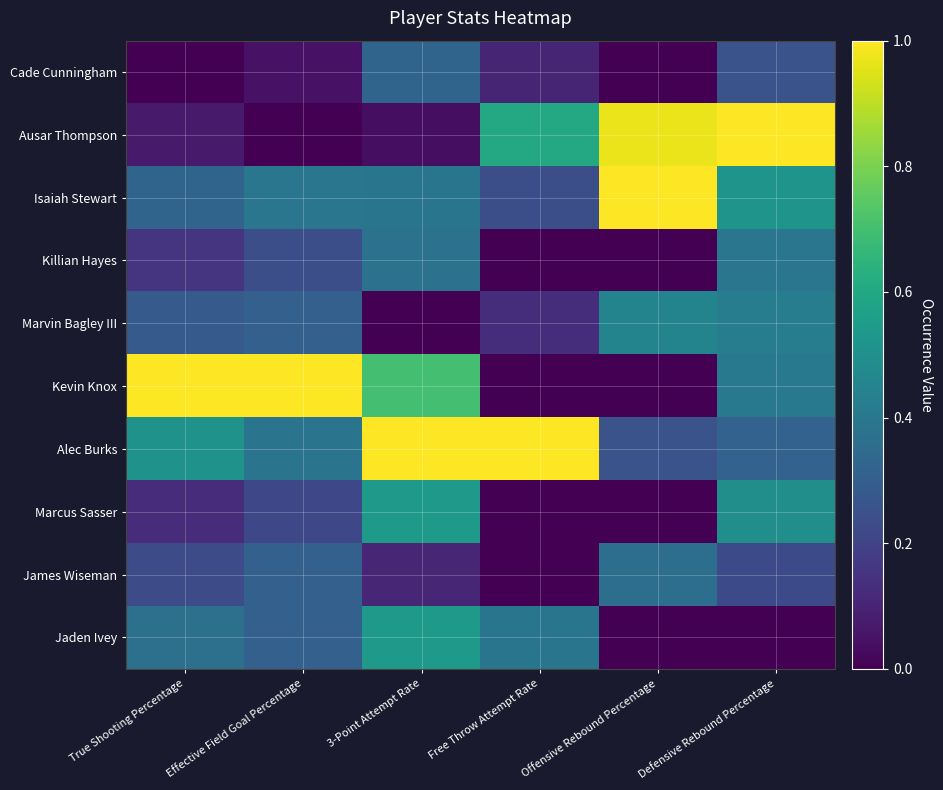

Reading right to left, transcribe all the data shown in this chart.

Cade Cunningham: Defensive Rebound Percentage=0.3	Offensive Rebound Percentage=0.0	Free Throw Attempt Rate=0.1	3-Point Attempt Rate=0.3	Effective Field Goal Percentage=0.0	True Shooting Percentage=0.0
Ausar Thompson: Defensive Rebound Percentage=1.0	Offensive Rebound Percentage=1.0	Free Throw Attempt Rate=0.6	3-Point Attempt Rate=0.0	Effective Field Goal Percentage=0.0	True Shooting Percentage=0.1
Isaiah Stewart: Defensive Rebound Percentage=0.5	Offensive Rebound Percentage=1.0	Free Throw Attempt Rate=0.2	3-Point Attempt Rate=0.4	Effective Field Goal Percentage=0.4	True Shooting Percentage=0.3
Killian Hayes: Defensive Rebound Percentage=0.4	Offensive Rebound Percentage=0.0	Free Throw Attempt Rate=0.0	3-Point Attempt Rate=0.4	Effective Field Goal Percentage=0.2	True Shooting Percentage=0.2
Marvin Bagley III: Defensive Rebound Percentage=0.4	Offensive Rebound Percentage=0.5	Free Throw Attempt Rate=0.1	3-Point Attempt Rate=0.0	Effective Field Goal Percentage=0.3	True Shooting Percentage=0.3
Kevin Knox: Defensive Rebound Percentage=0.4	Offensive Rebound Percentage=0.0	Free Throw Attempt Rate=0.0	3-Point Attempt Rate=0.7	Effective Field Goal Percentage=1.0	True Shooting Percentage=1.0
Alec Burks: Defensive Rebound Percentage=0.3	Offensive Rebound Percentage=0.3	Free Throw Attempt Rate=1.0	3-Point Attempt Rate=1.0	Effective Field Goal Percentage=0.4	True Shooting Percentage=0.5
Marcus Sasser: Defensive Rebound Percentage=0.5	Offensive Rebound Percentage=0.0	Free Throw Attempt Rate=0.0	3-Point Attempt Rate=0.5	Effective Field Goal Percentage=0.2	True Shooting Percentage=0.1
James Wiseman: Defensive Rebound Percentage=0.2	Offensive Rebound Percentage=0.4	Free Throw Attempt Rate=0.0	3-Point Attempt Rate=0.1	Effective Field Goal Percentage=0.3	True Shooting Percentage=0.2
Jaden Ivey: Defensive Rebound Percentage=0.0	Offensive Rebound Percentage=0.0	Free Throw Attempt Rate=0.4	3-Point Attempt Rate=0.5	Effective Field Goal Percentage=0.3	True Shooting Percentage=0.4